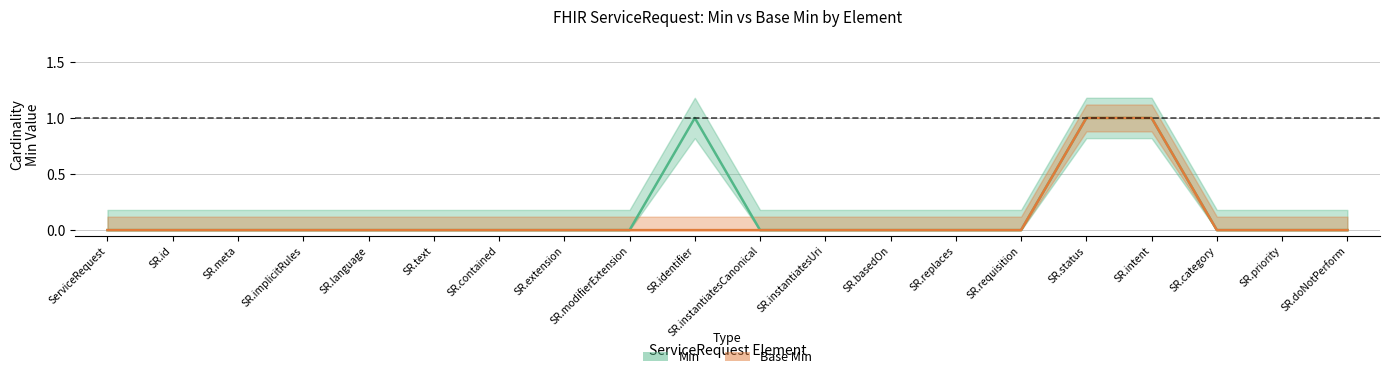

True or false: Min and Base Min cross at least once.

False